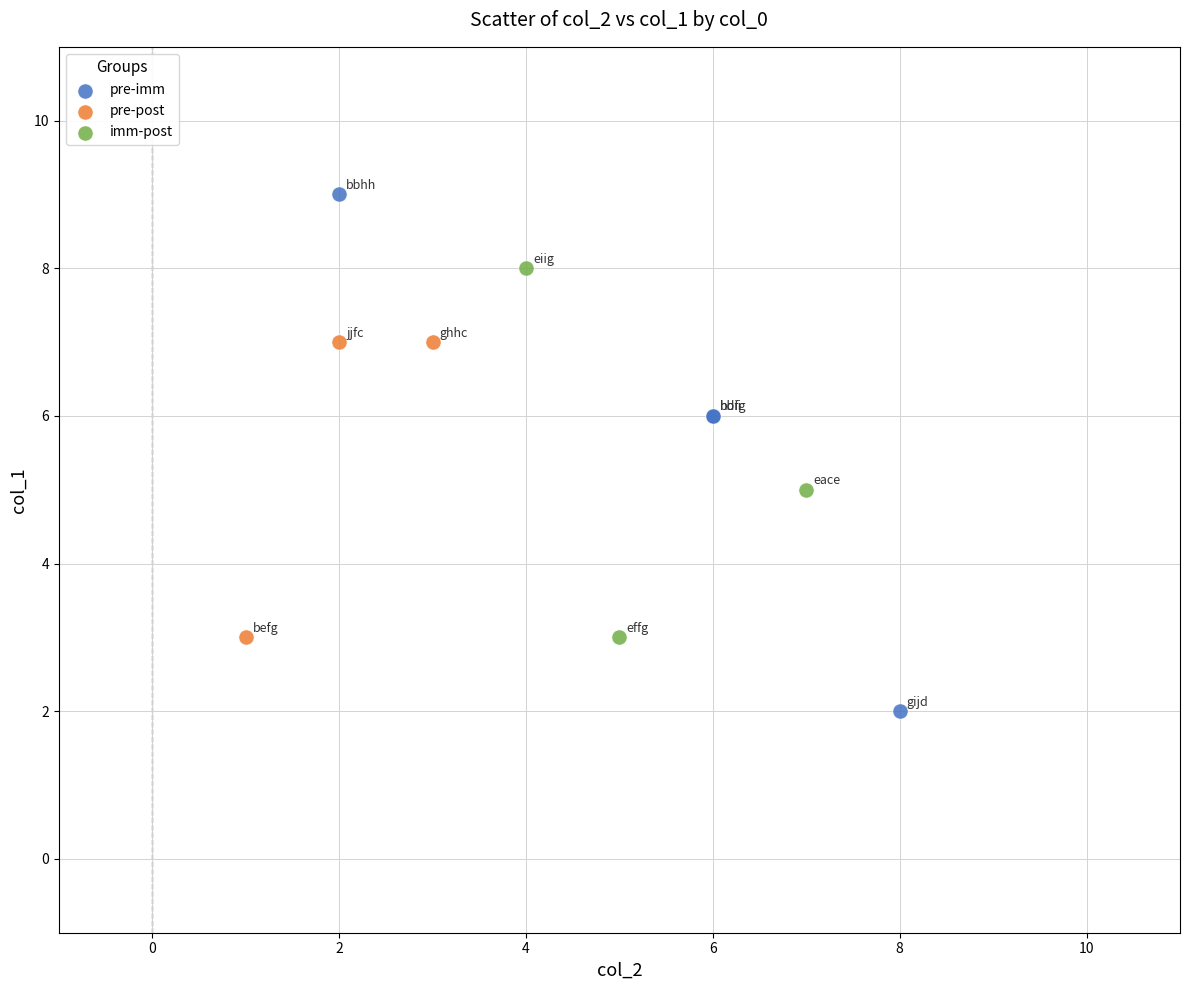

Which series has the largest Y range (max minus min)?

pre-imm